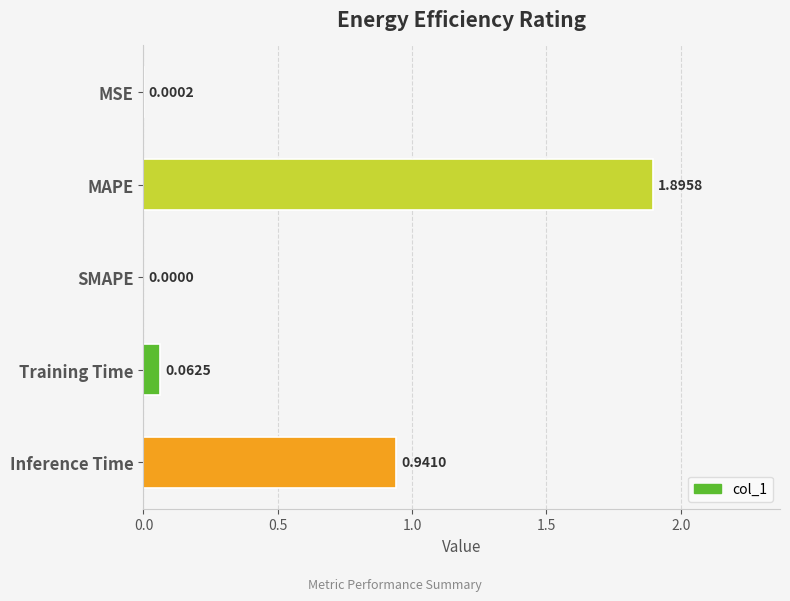

Where is the data nearest to the value 0?

SMAPE